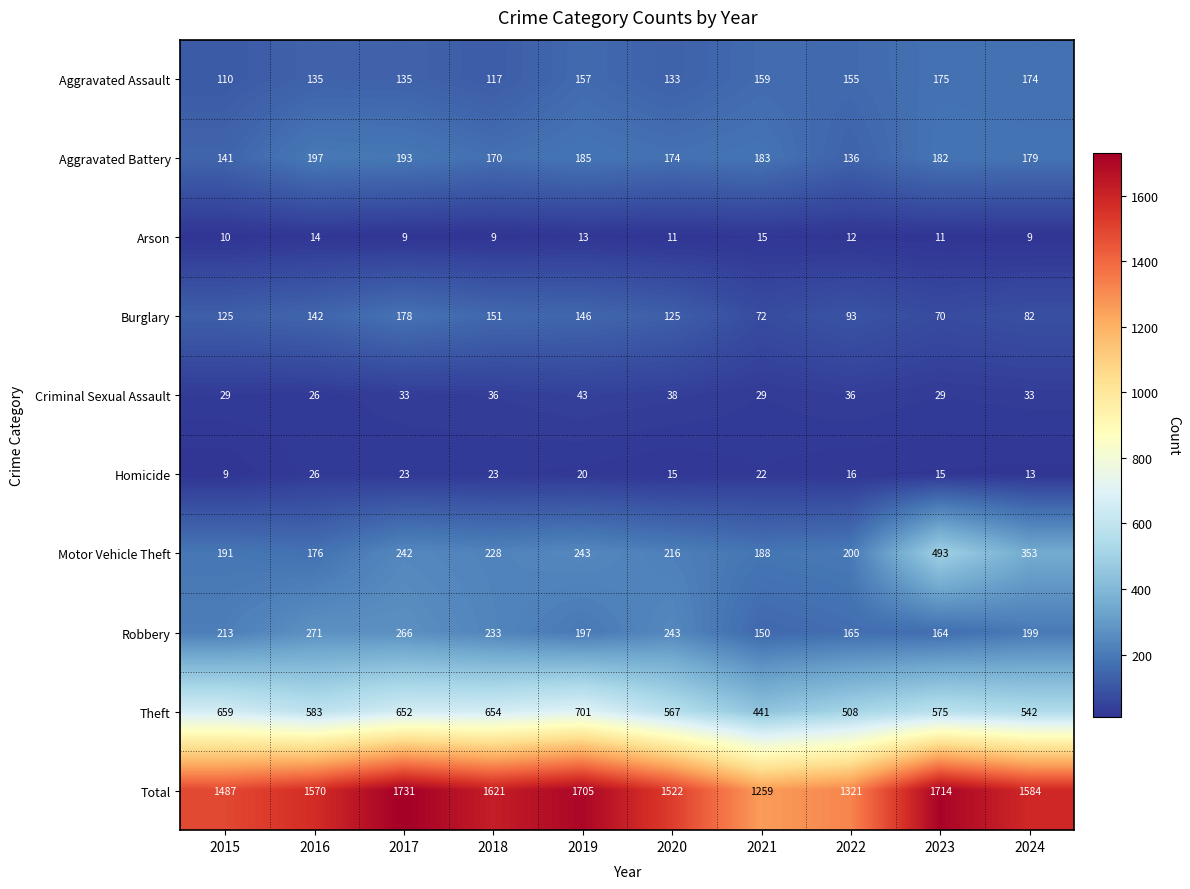

Count the number of categories in the chart.

10